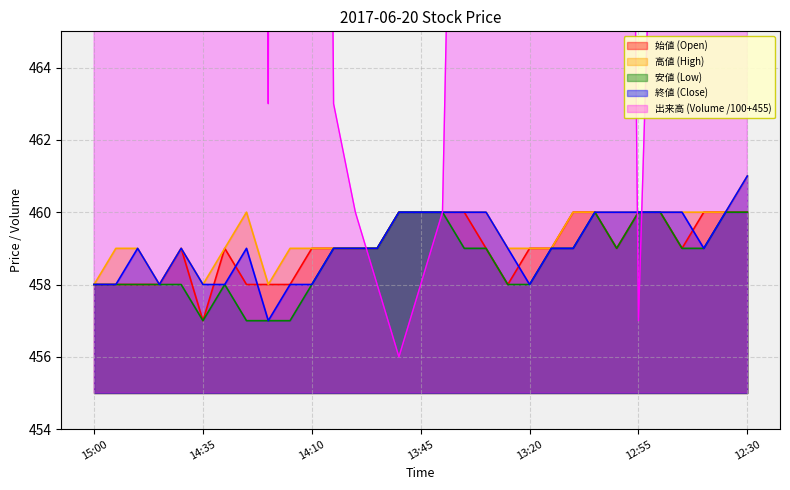

Is it true that 安値 (Low) equals 457 at 14:35?

True